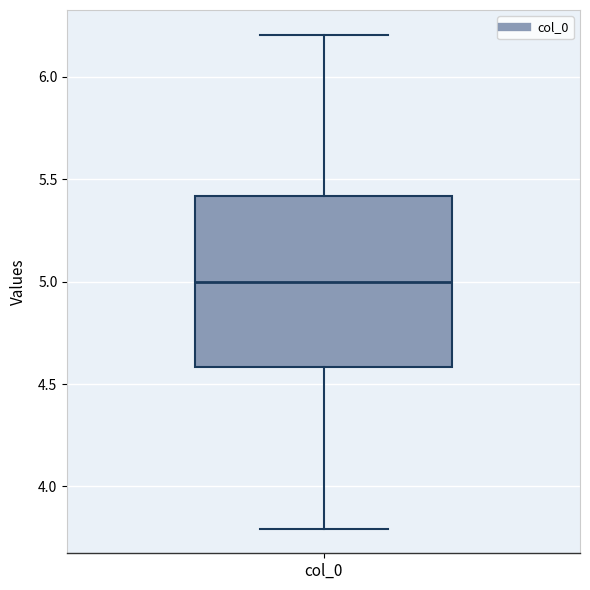

Where is the upper edge of the box for col_0 on the y-axis? The values are not printed on the chart, so give them approximately, as read against the axis.

5.4